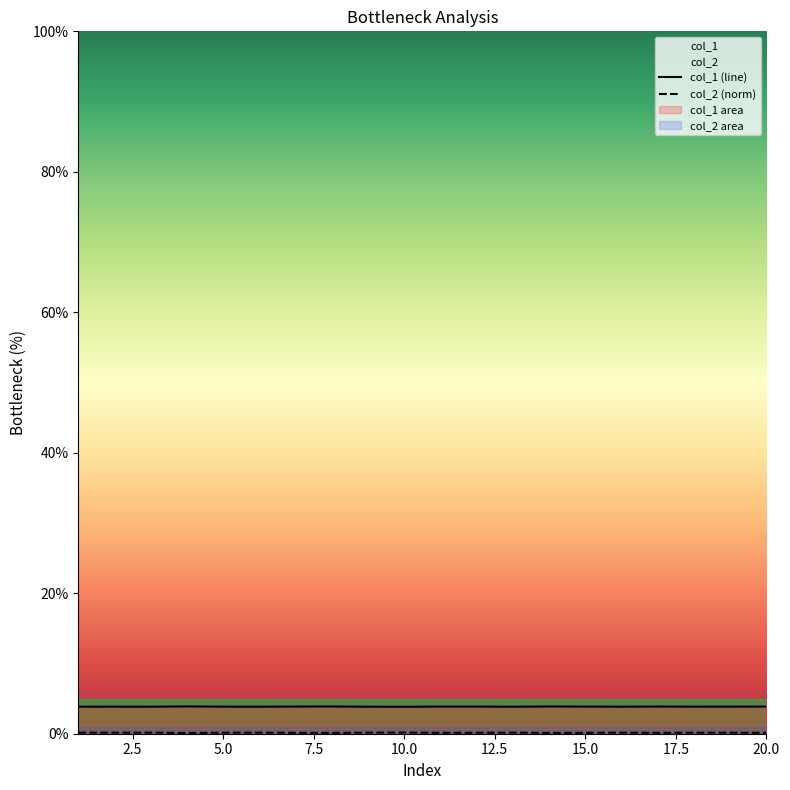

List the series in order of their peak value, highest first.

col_1 (line), col_2 (norm)